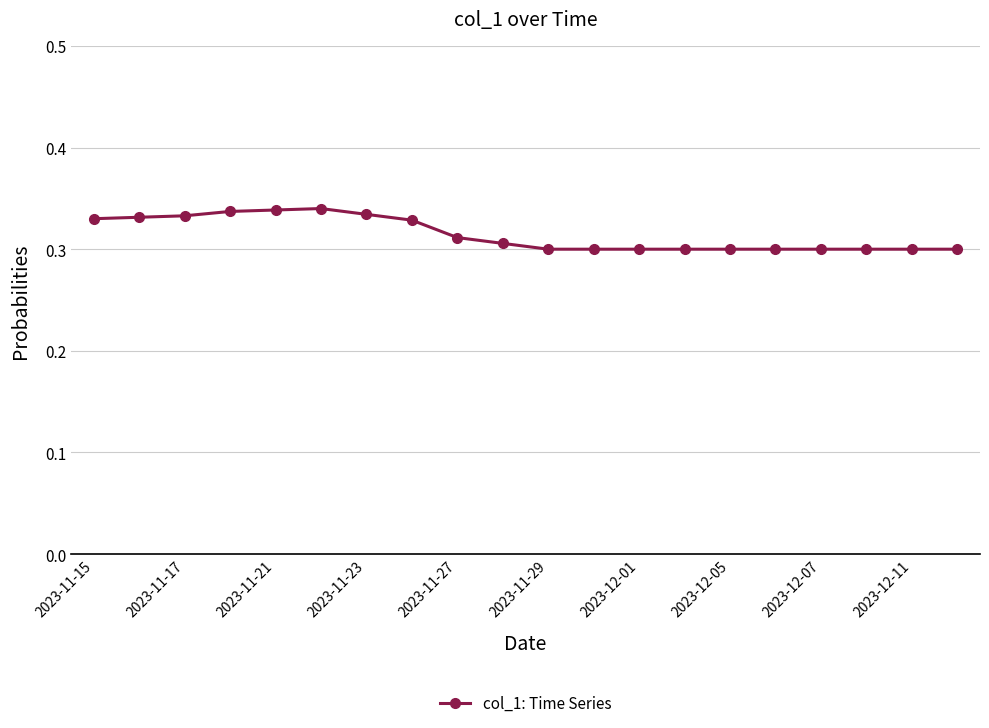

How many values are between 0 and 1?

20